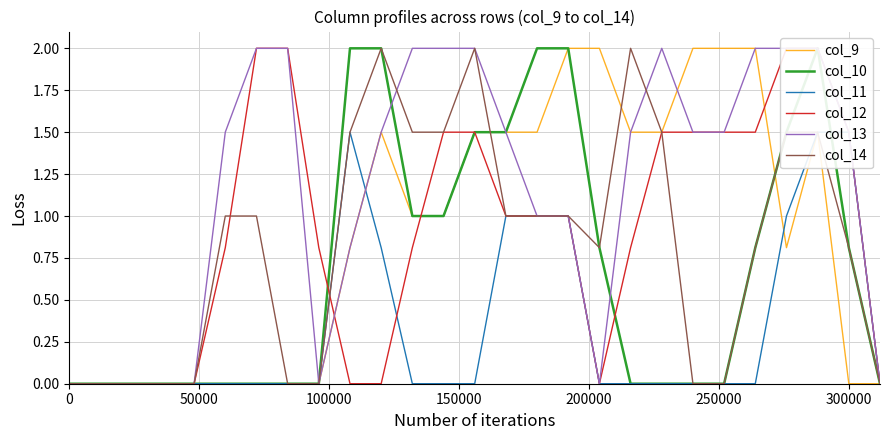

What is the highest value of the col_9 series?

2.0